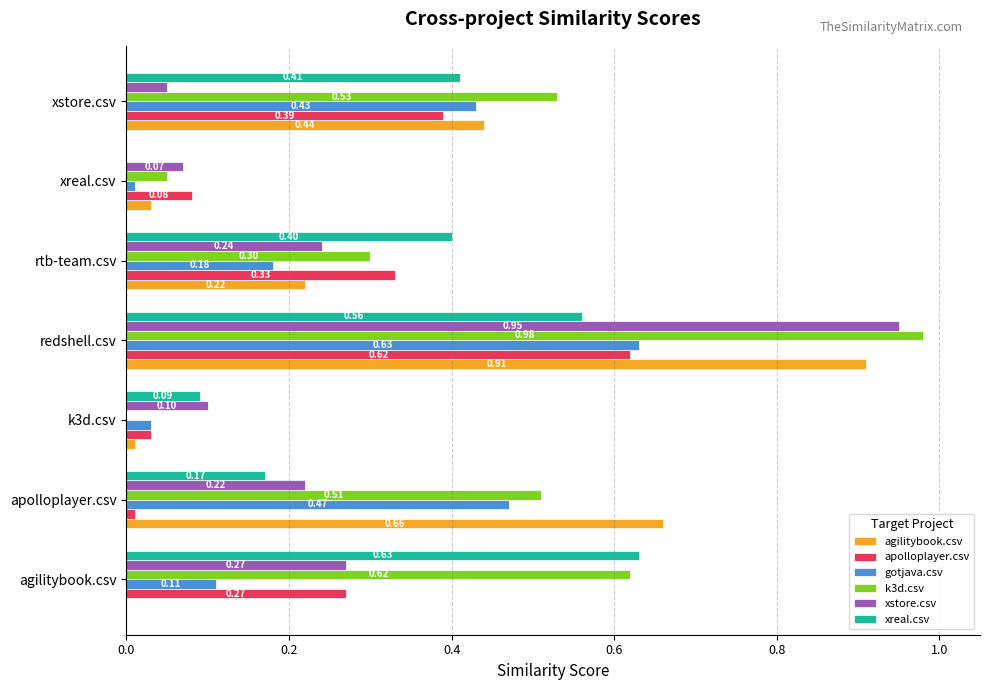

What is the sum of the gotjava.csv values at redshell.csv and rtb-team.csv?

0.8